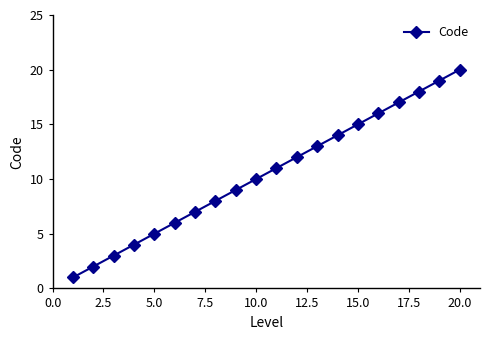

Reading left to right, transcribe all the data shown in this chart.

1	2	3	4	5	6	7	8	9	10	11	12	13	14	15	16	17	18	19	20